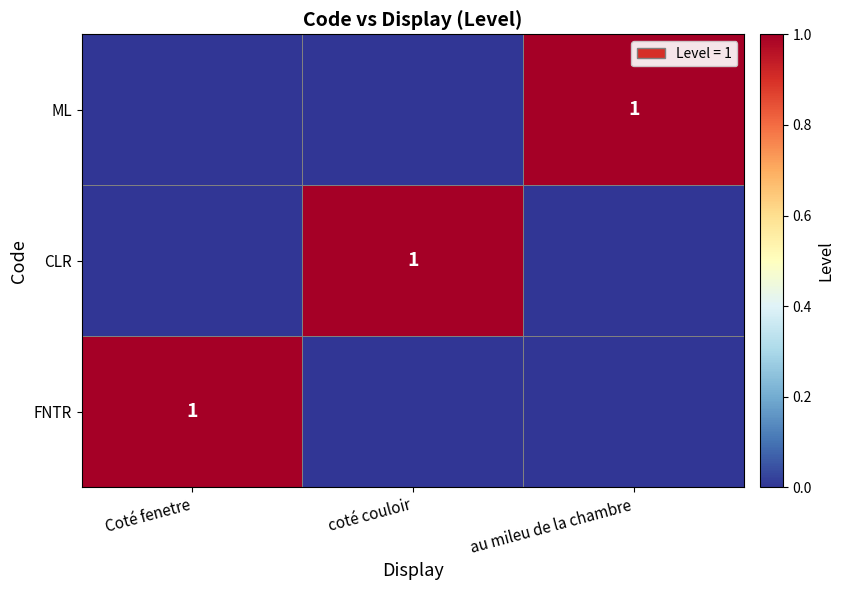

True or false: ML has a value of 1 at au mileu de la chambre.

True